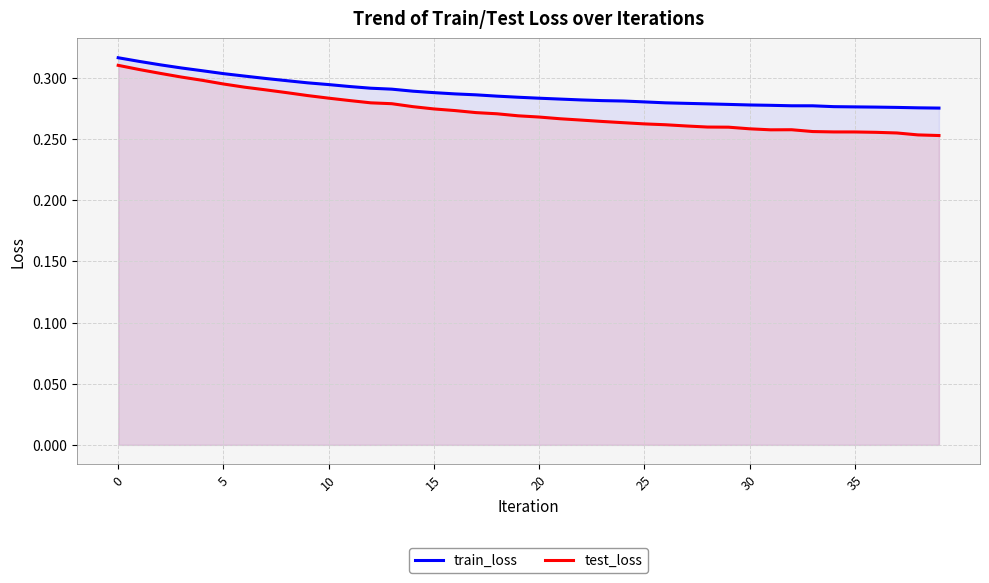

Which series has the largest range (max minus min)?

test_loss